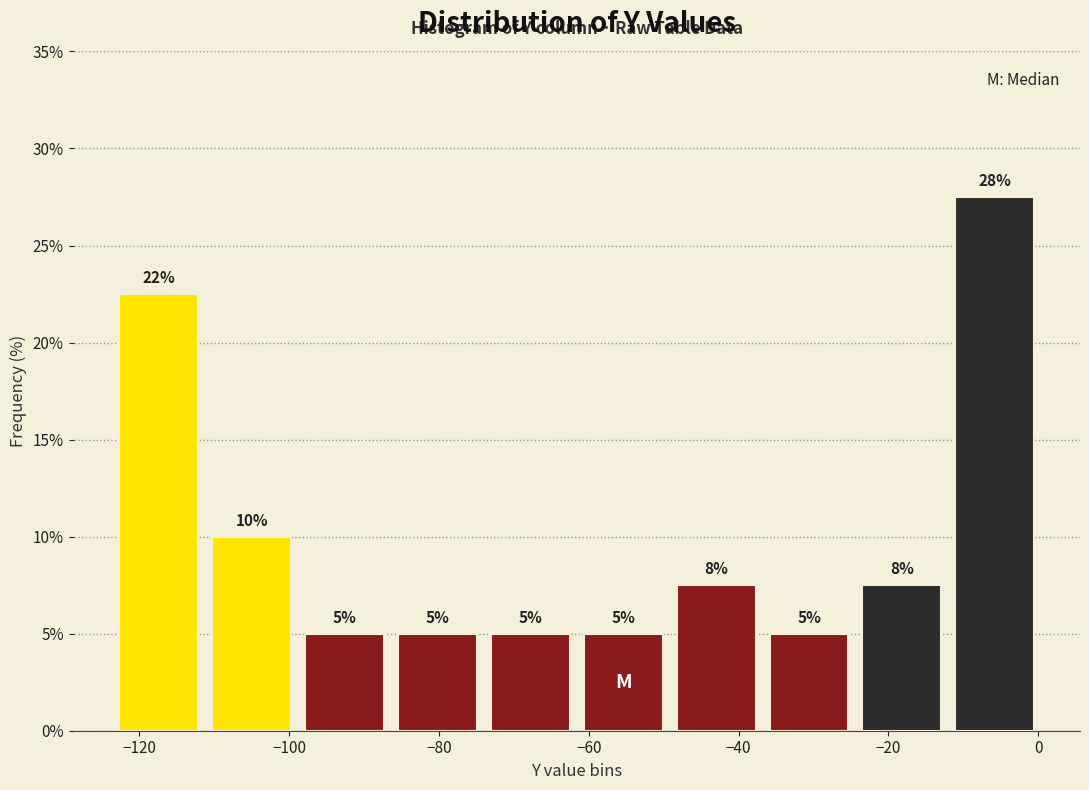

Over which range of the x-axis is the bar tallest?

-12.0 to 0.4